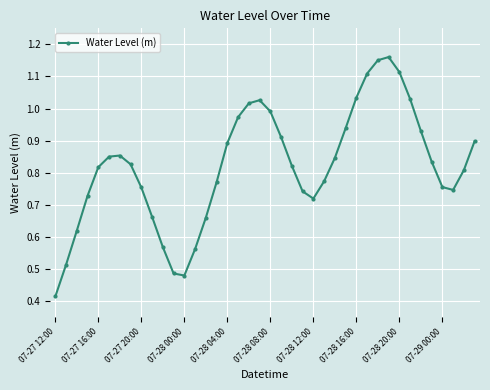

How many points are higher than both their immediate neighbors (excluding endpoints)?

3